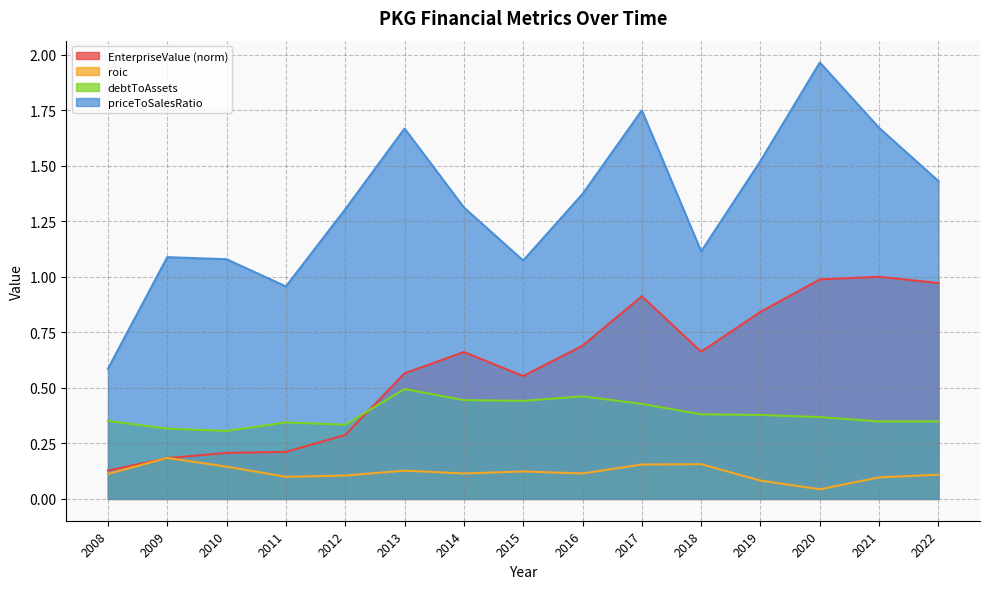

True or false: debtToAssets and priceToSalesRatio cross at least once.

False